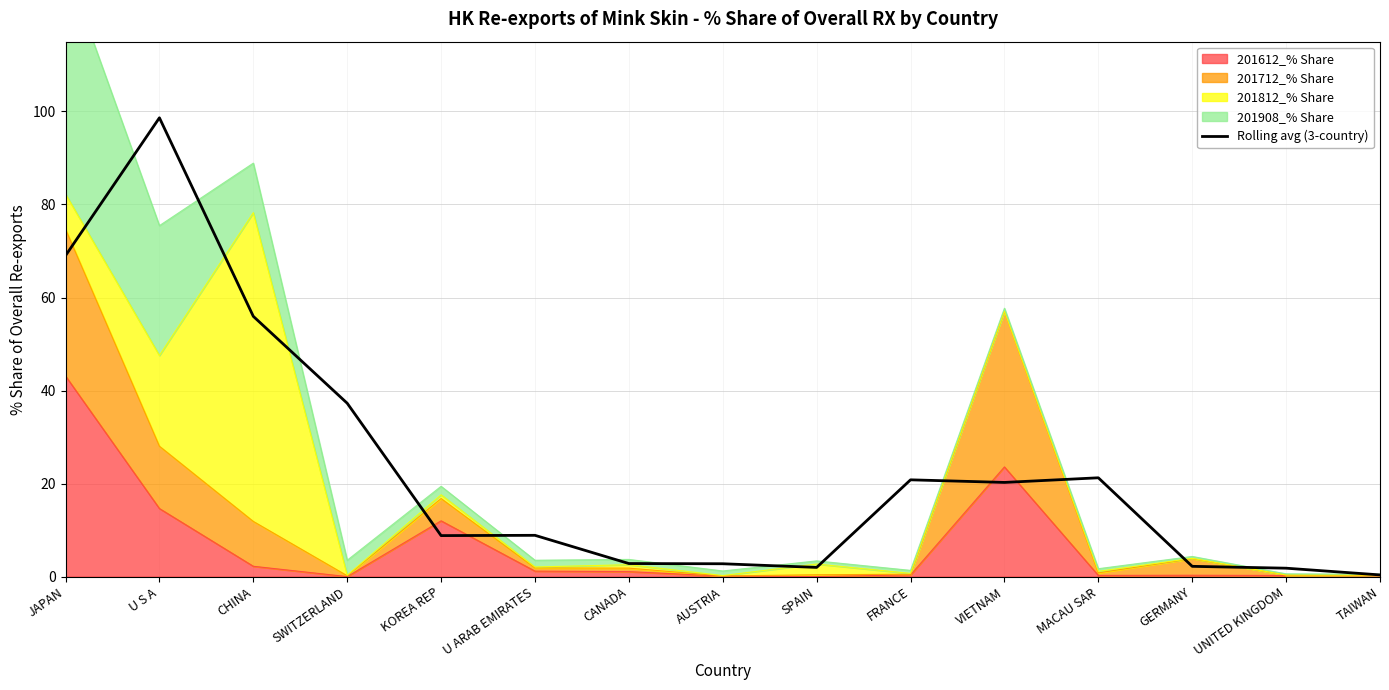

What is the sum of all values?

352.8